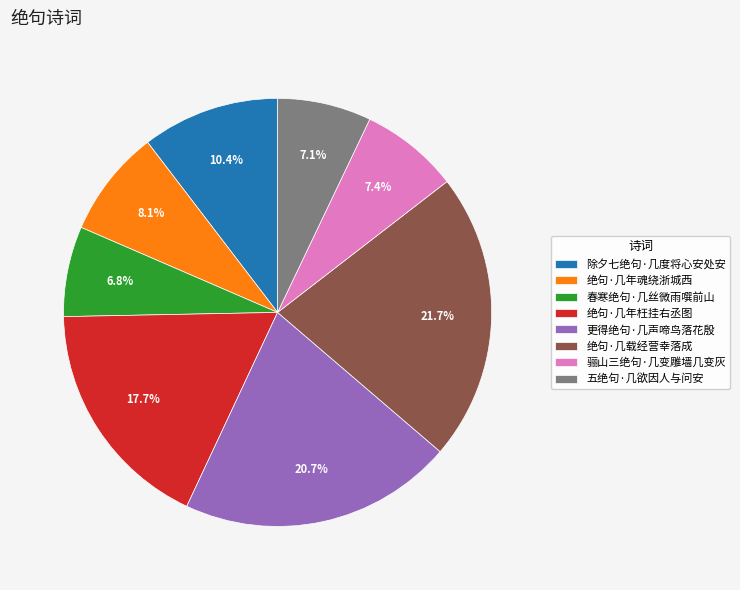

Do 绝句·几年魂绕浙城西 and 更得绝句·几声啼鸟落花殷 together represent more than half of the pie?

No